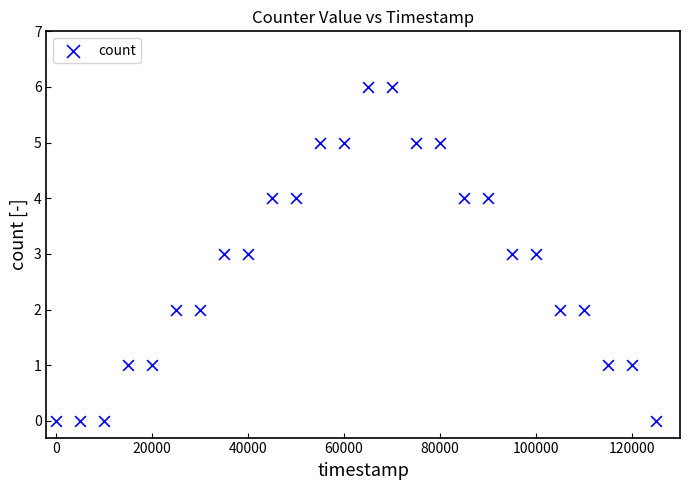

What is the range of X values (max minus min)?

125000